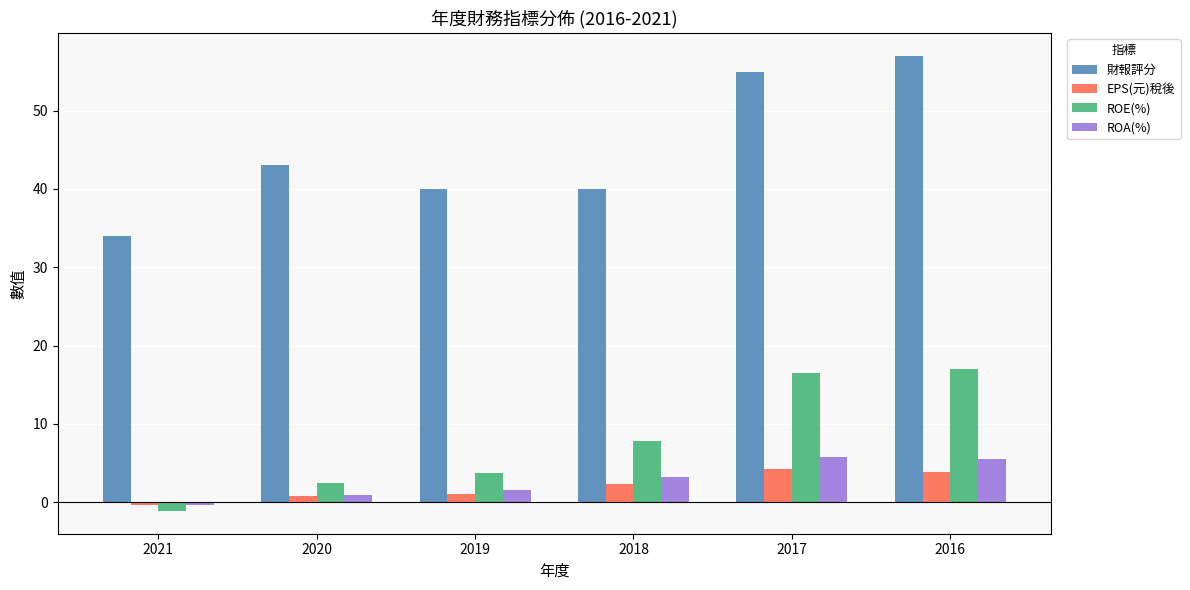

At which label does ROA(%) first exceed 3?

2018